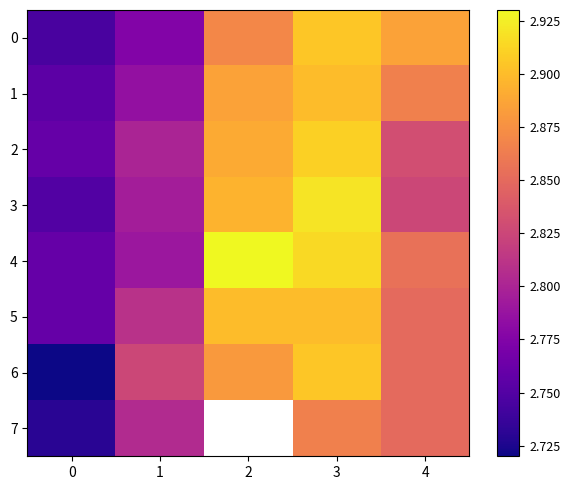

What is the difference between the maximum and second lowest values in the 5 series?

0.1